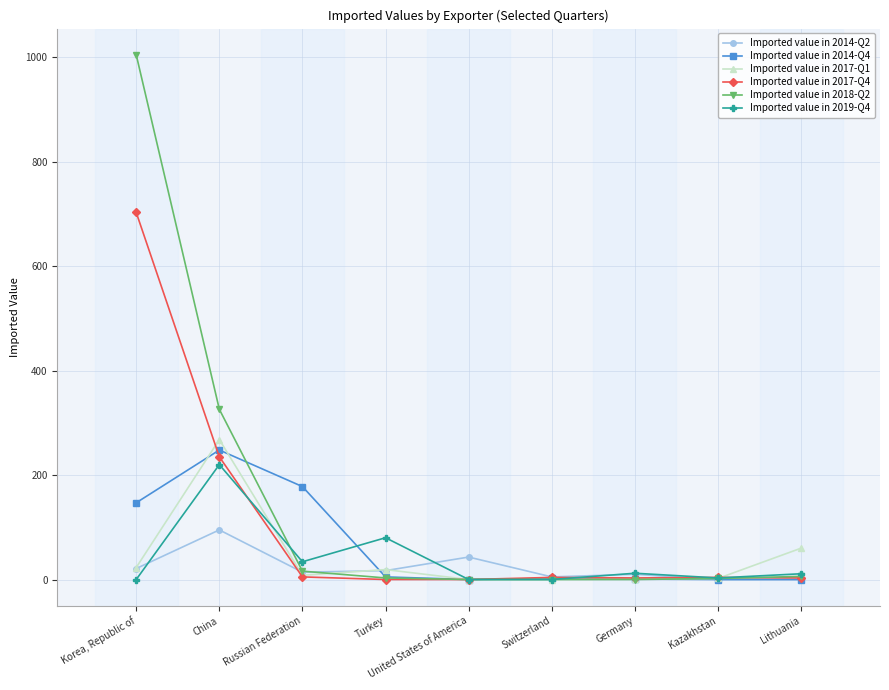

Which category has the highest value across all series?

Korea, Republic of